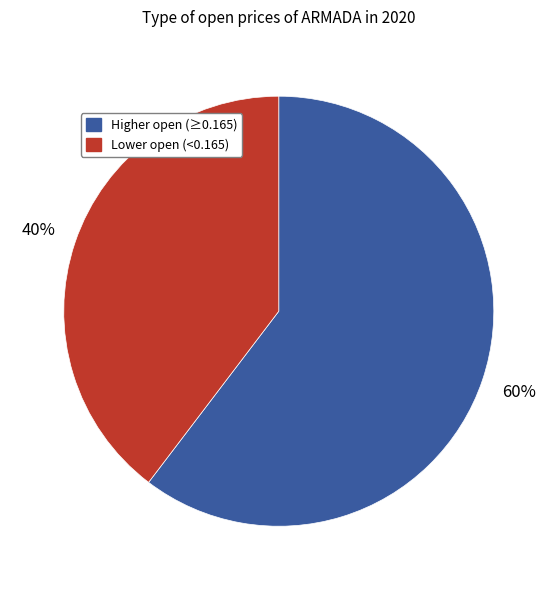

To the nearest percent, what is the average slice percentage?

50%